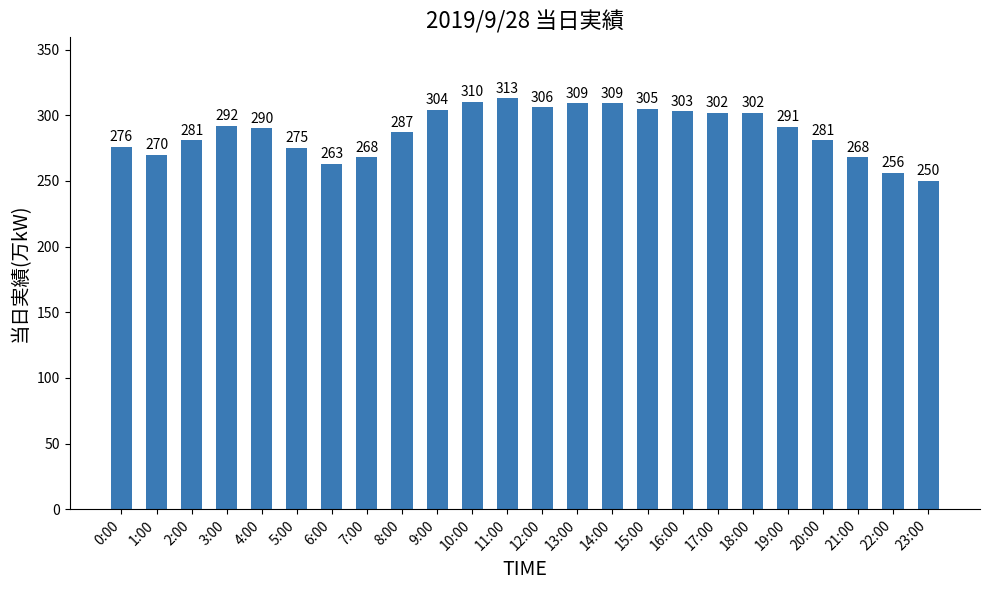

How many bars are there in total?

24